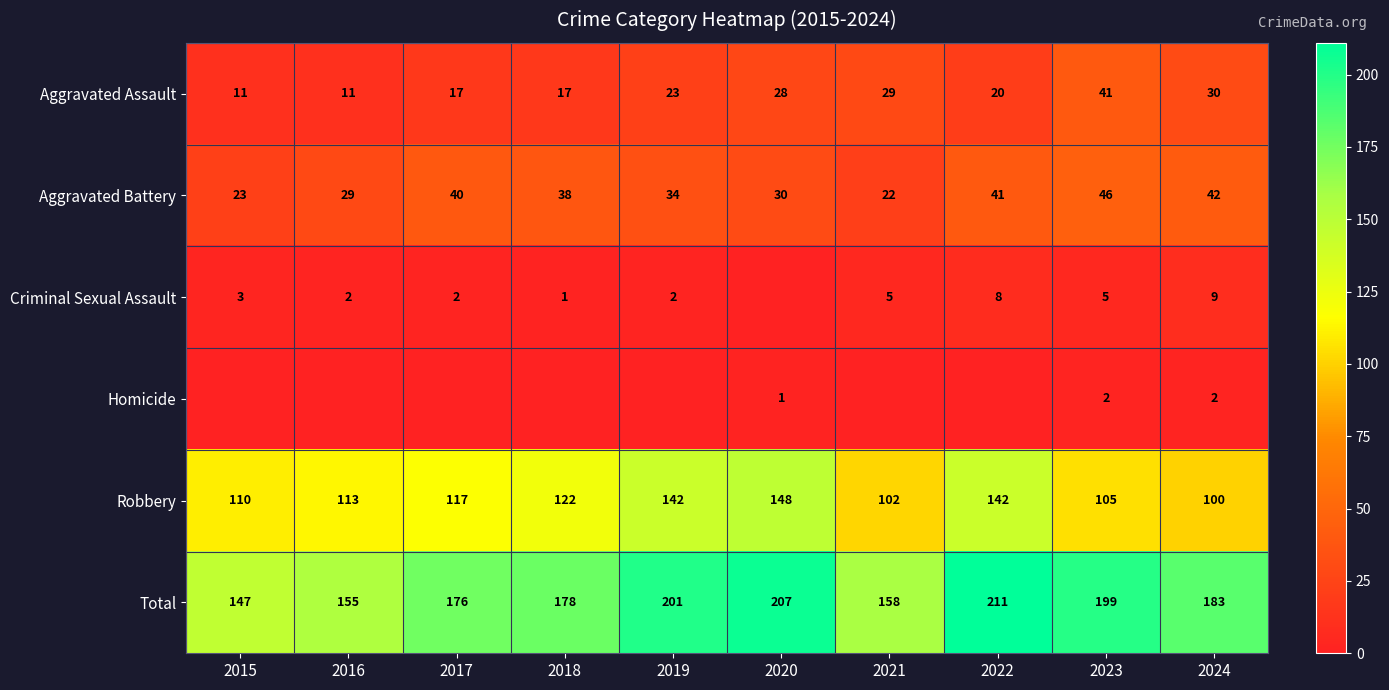

What is the highest value of the Aggravated Battery series?

46